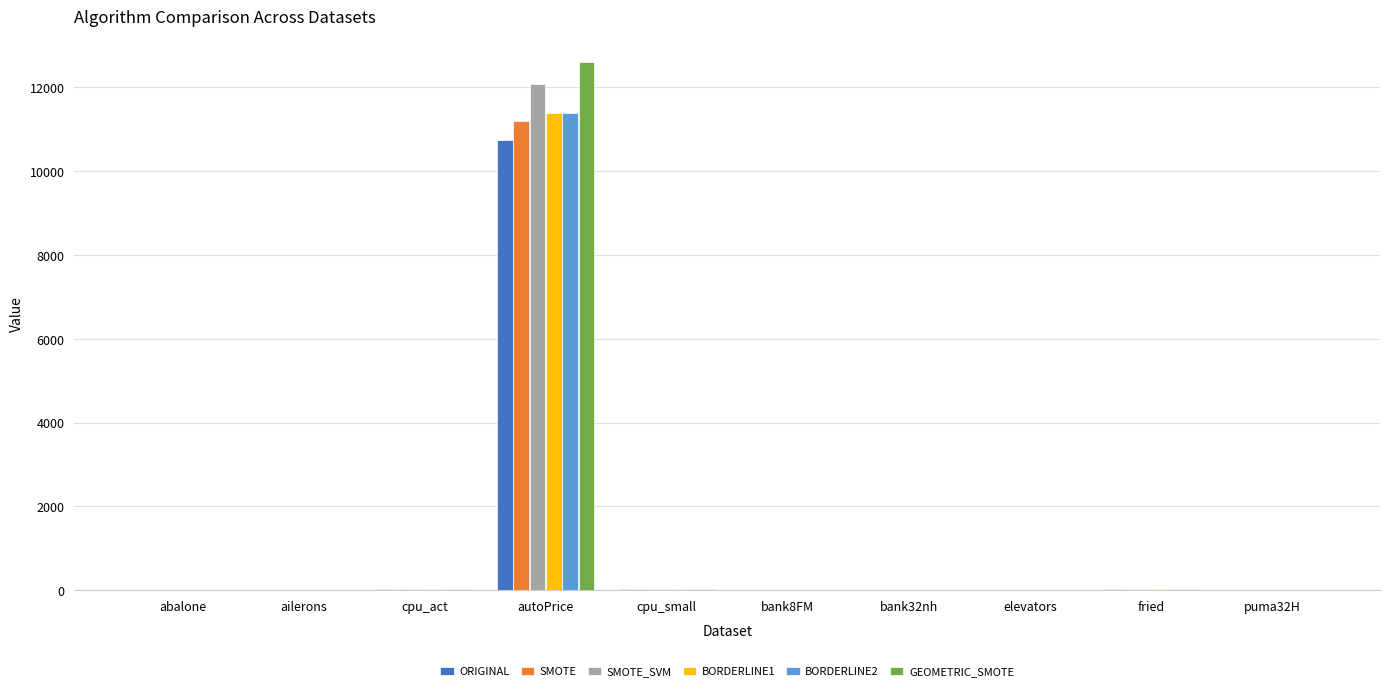

What is the sum of all ORIGINAL values?

10828.0